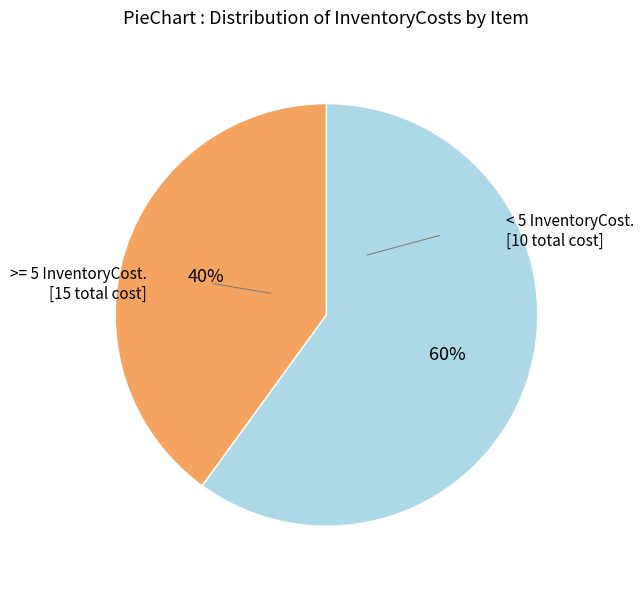

Does any single category account for the majority?

Yes